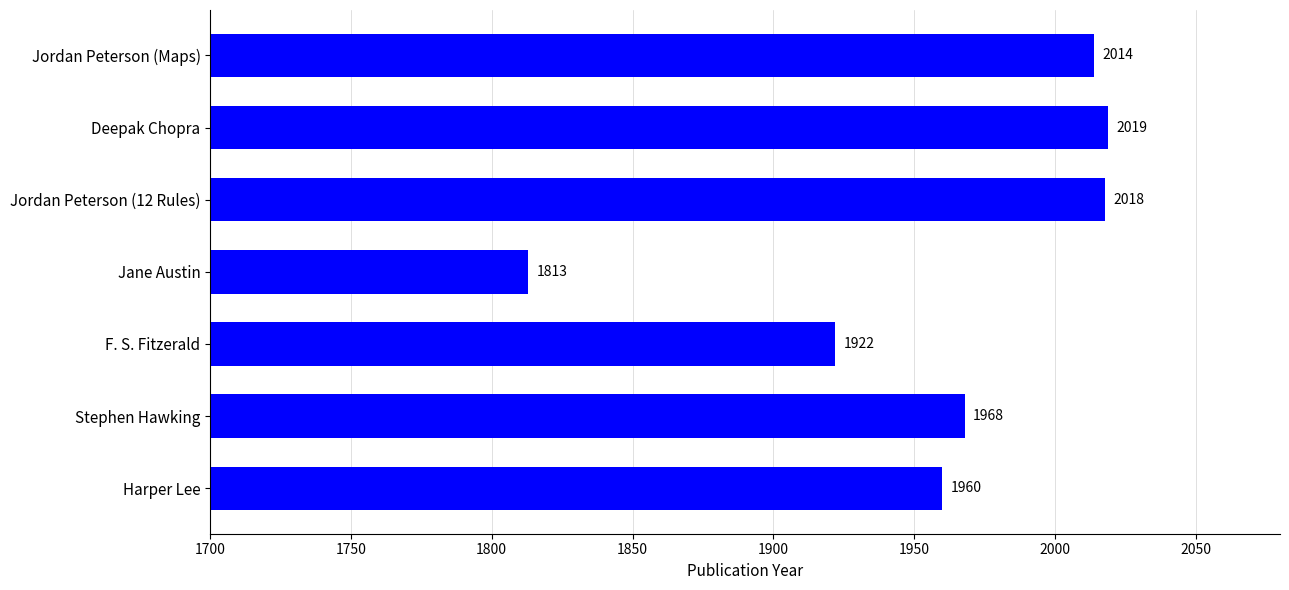

Approximately how many times larger is the value at Stephen Hawking compared to Jane Austin?

1.1